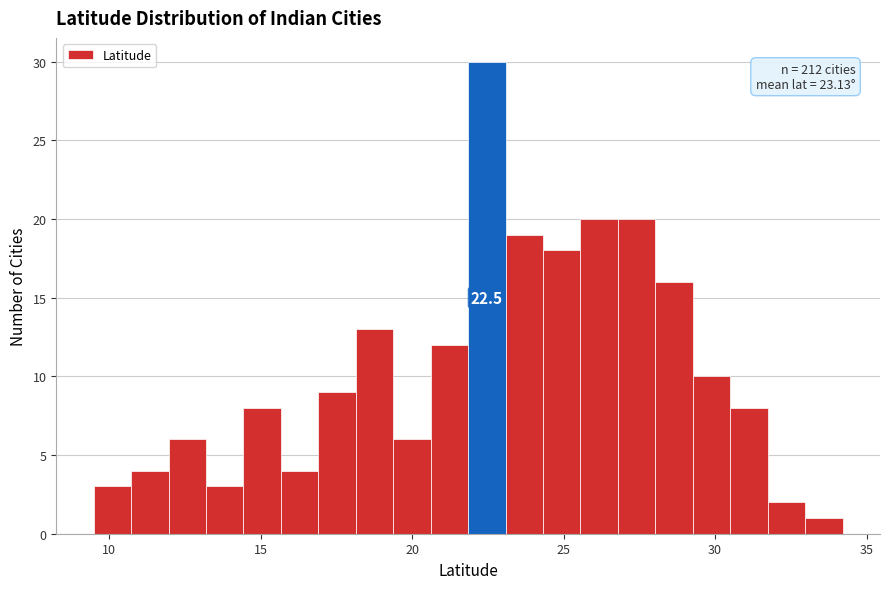

Around what value on the x-axis is the tallest bar? Give the approximate position of its centre, as read against the axis.

22.5